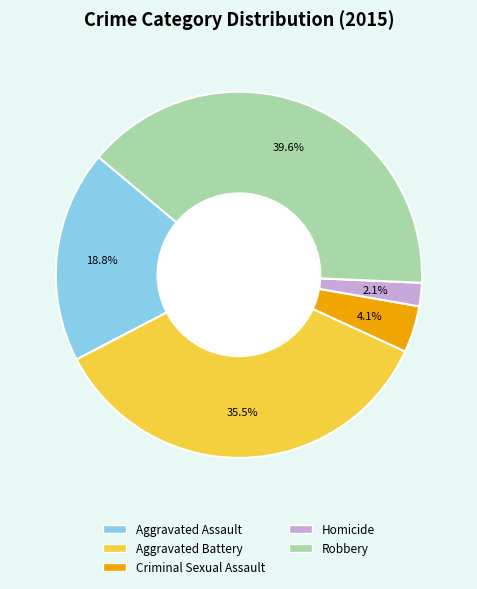

Count the number of slices in the pie.

5